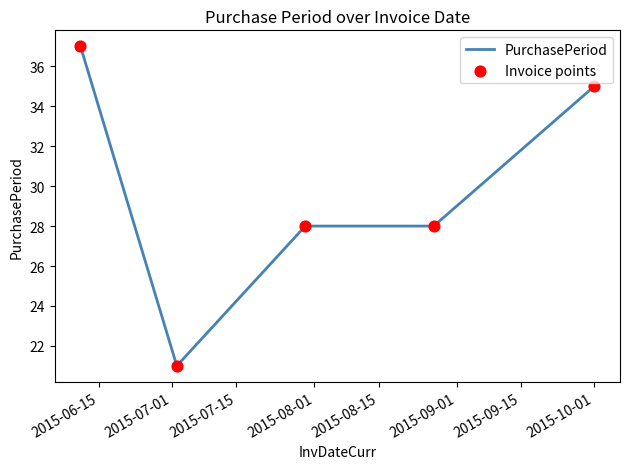

What is the maximum value shown in the chart?

37